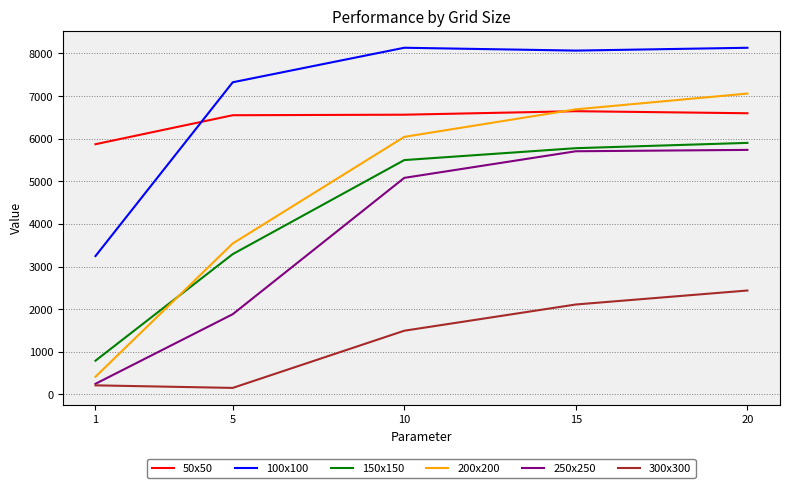

Does the chart have visible grid lines?

Yes